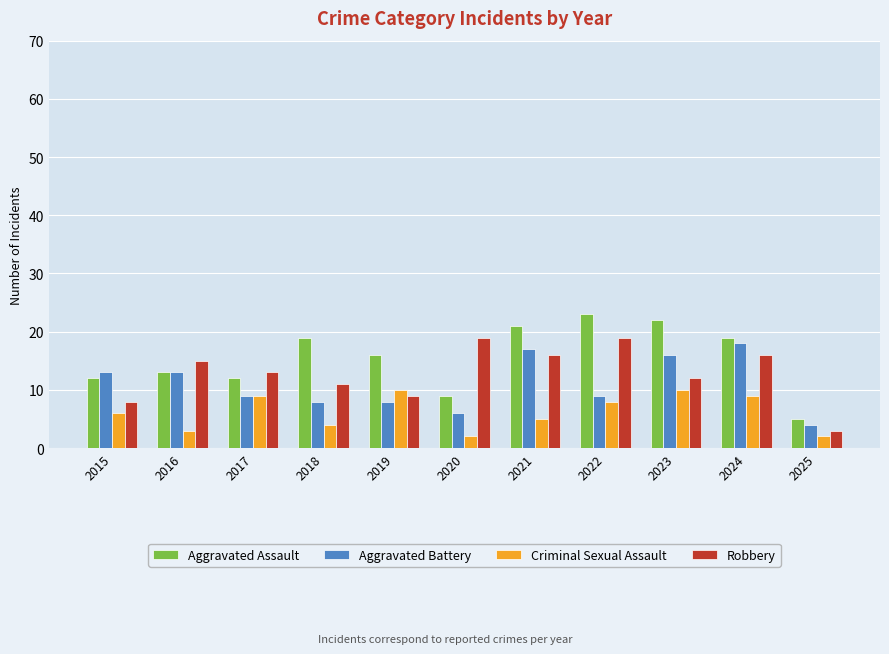

How many values in the Robbery series are below 13?

5